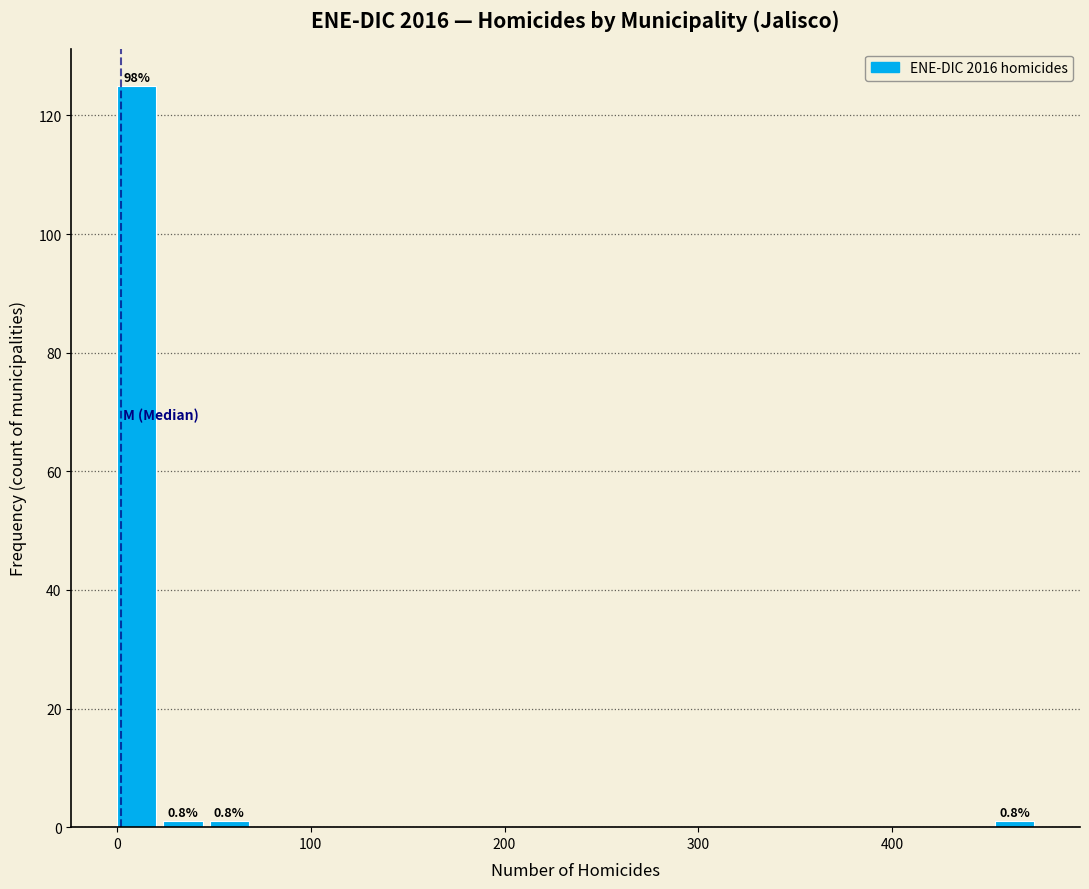

Around what value on the x-axis is the tallest bar? Give the approximate position of its centre, as read against the axis.

10